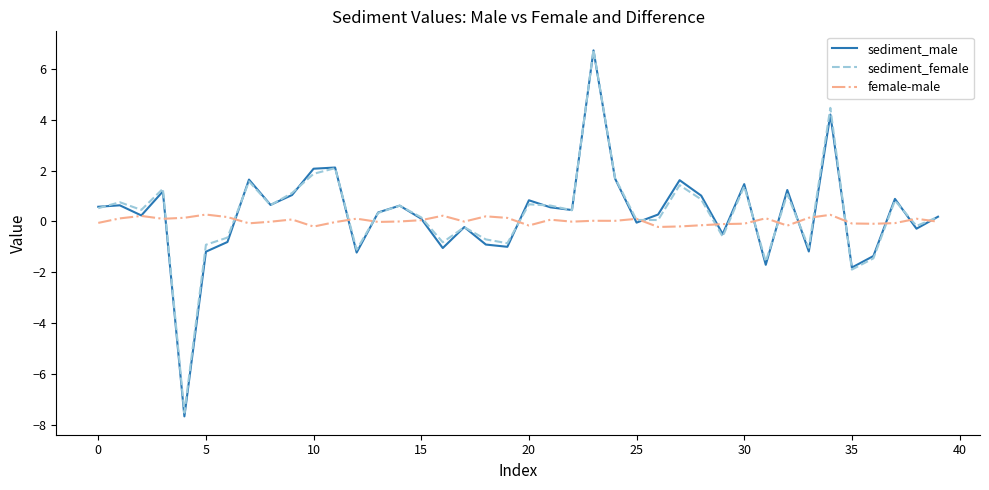

What is the minimum value for sediment_female?

-7.5